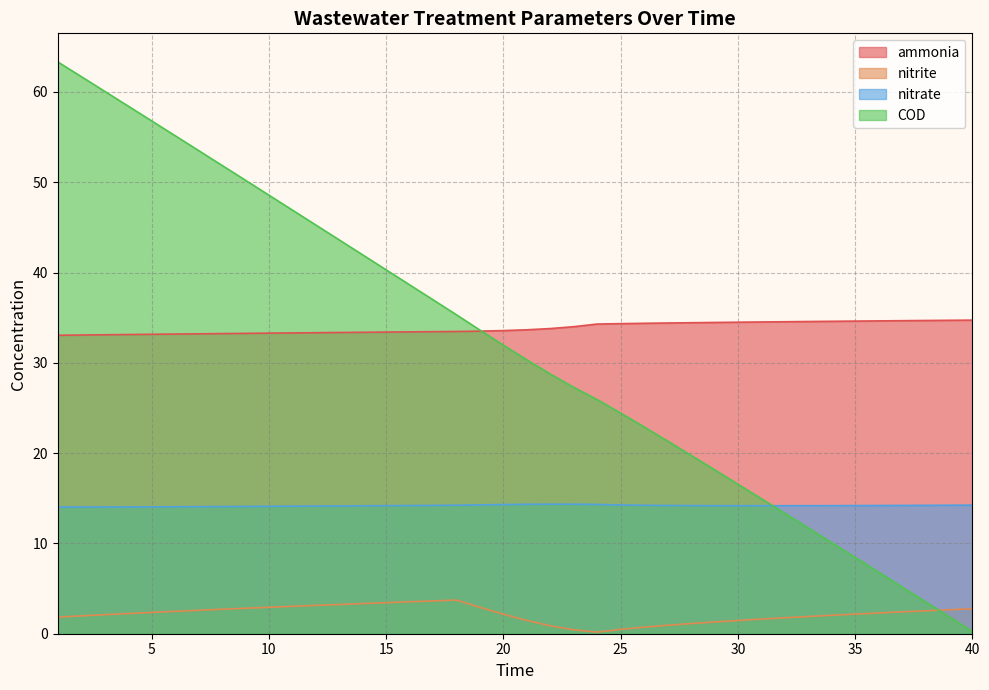

What is the value of the ammonia point at the 34th from the left?

34.6